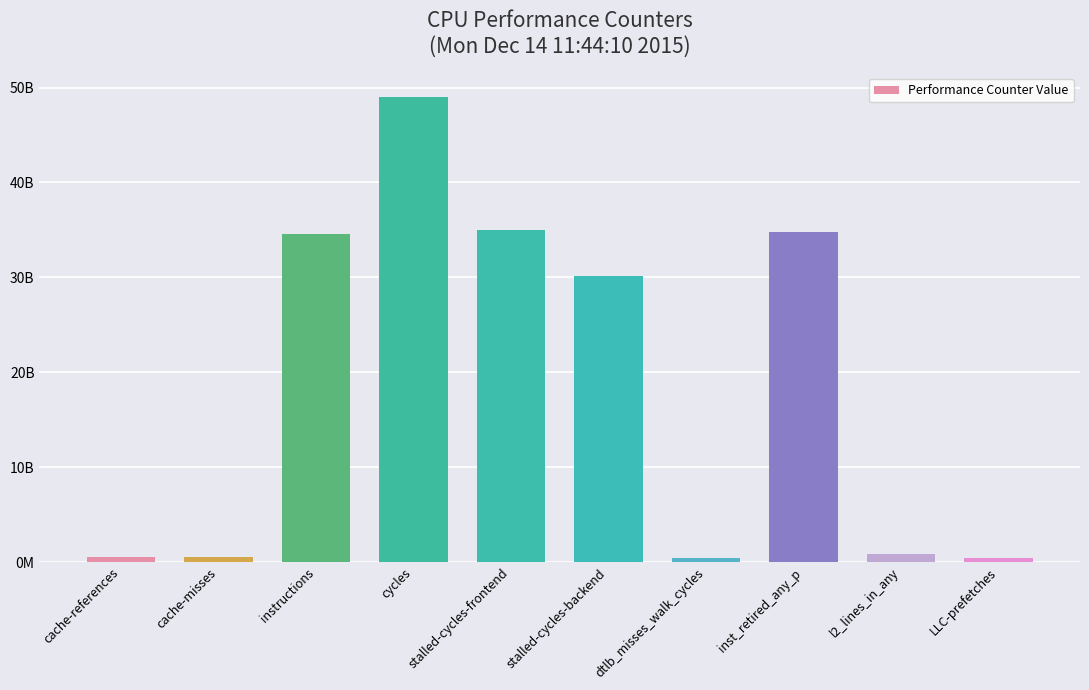

Which label corresponds to the largest value in the chart?

cycles